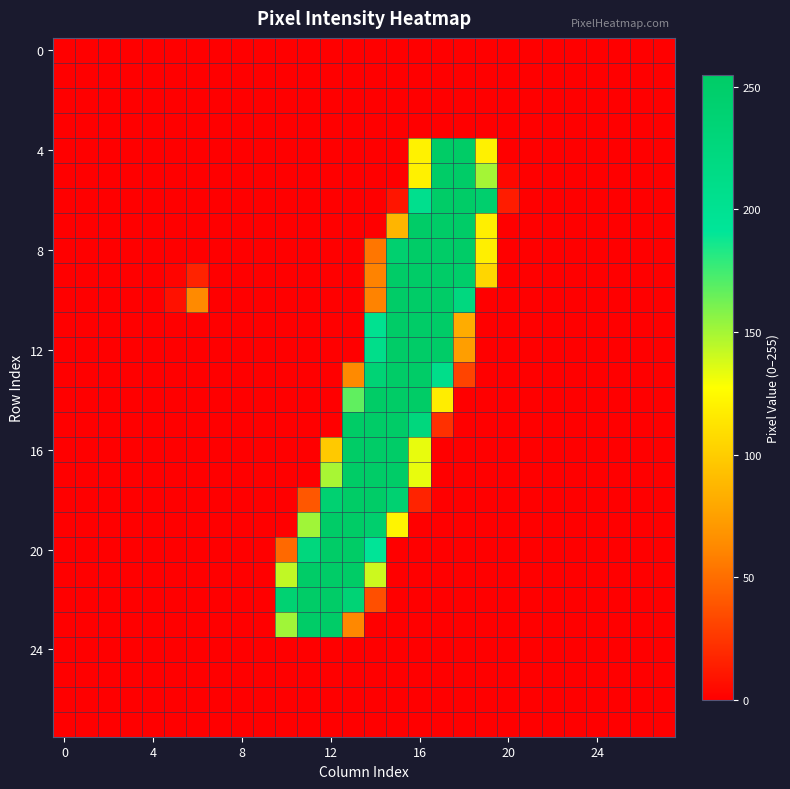

What is the greatest value displayed?

255